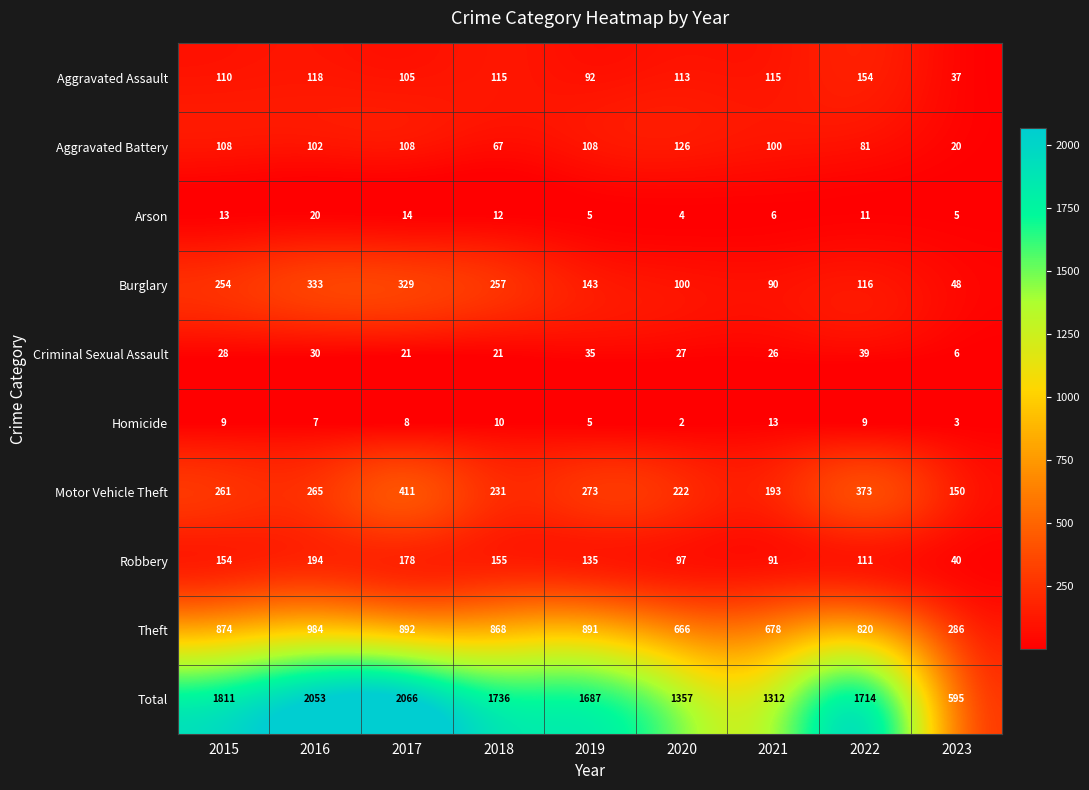

What is the total value across all series at 2015?

3622